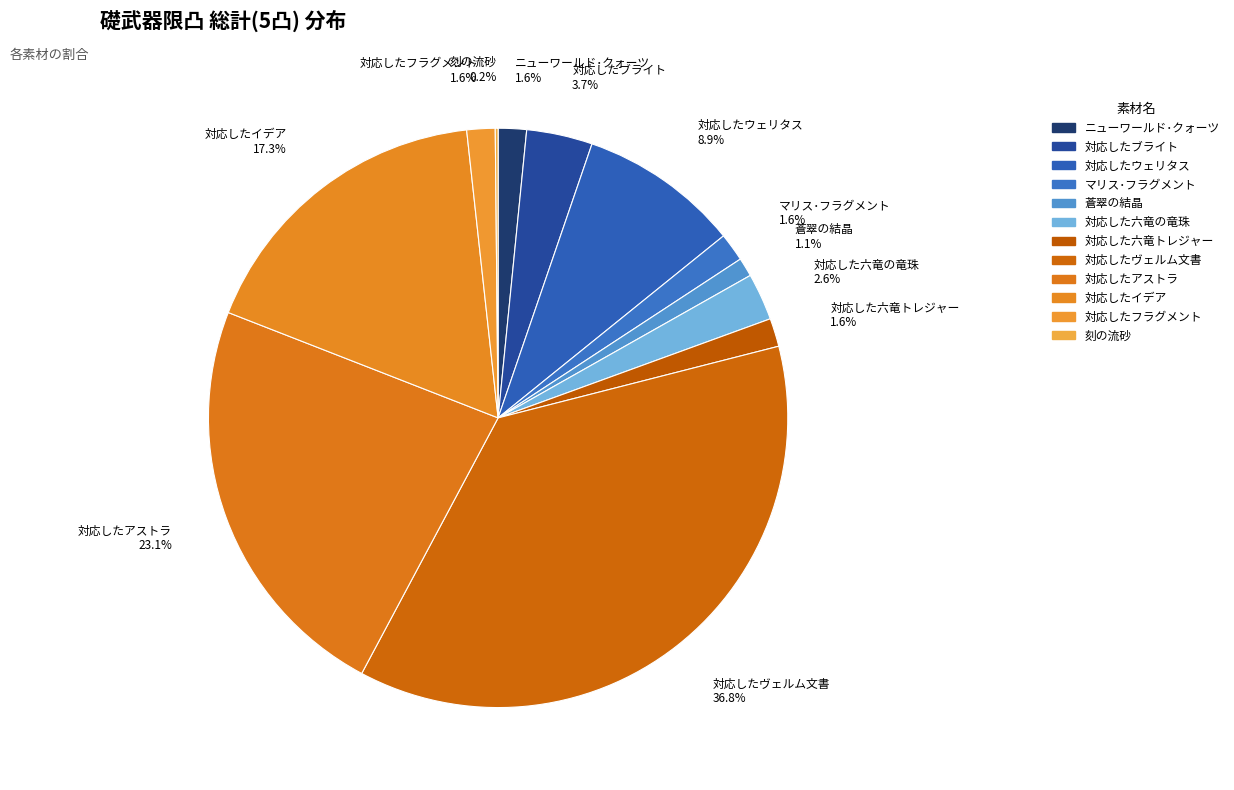

To the nearest percent, what is the difference between the largest and smallest slice percentages?

37%